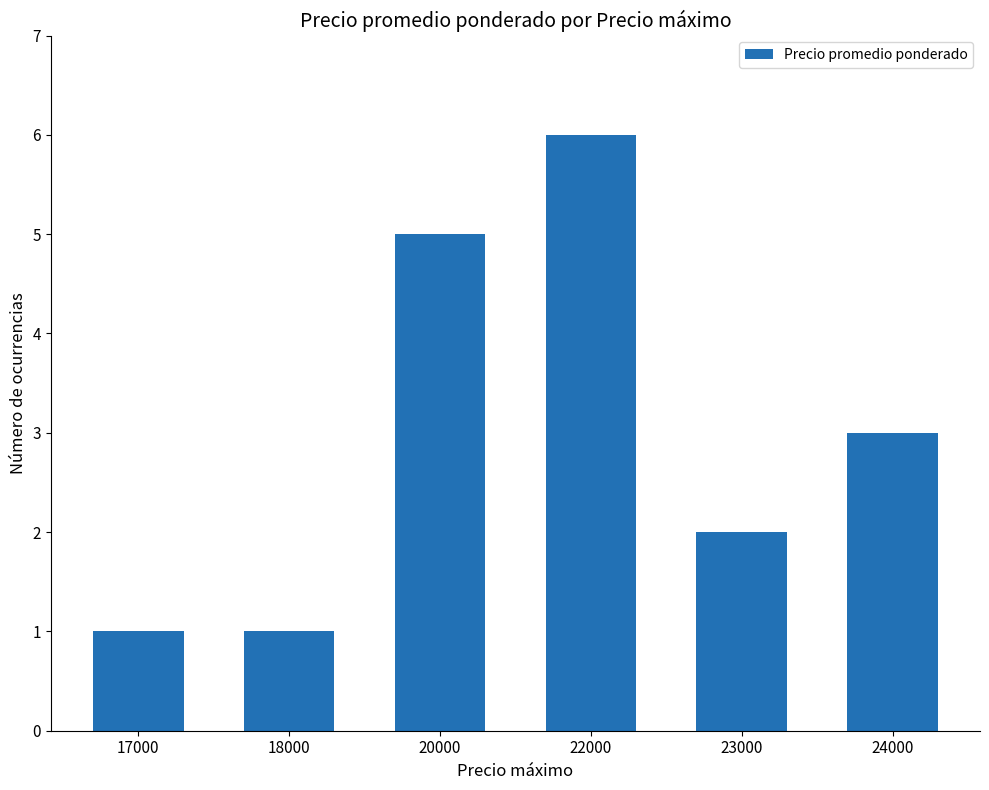

Is it true that the value at 20000 is 7?

False